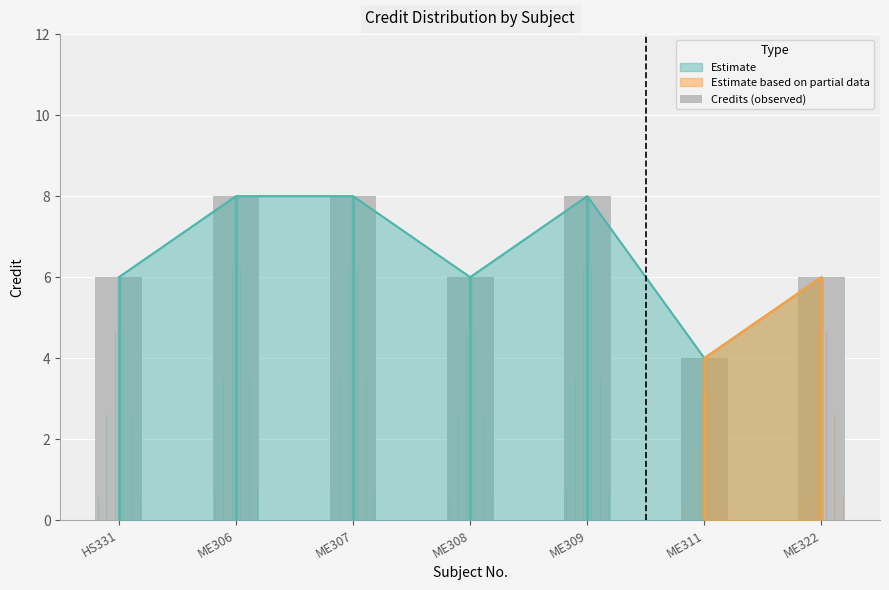

Are the bars horizontal?

No